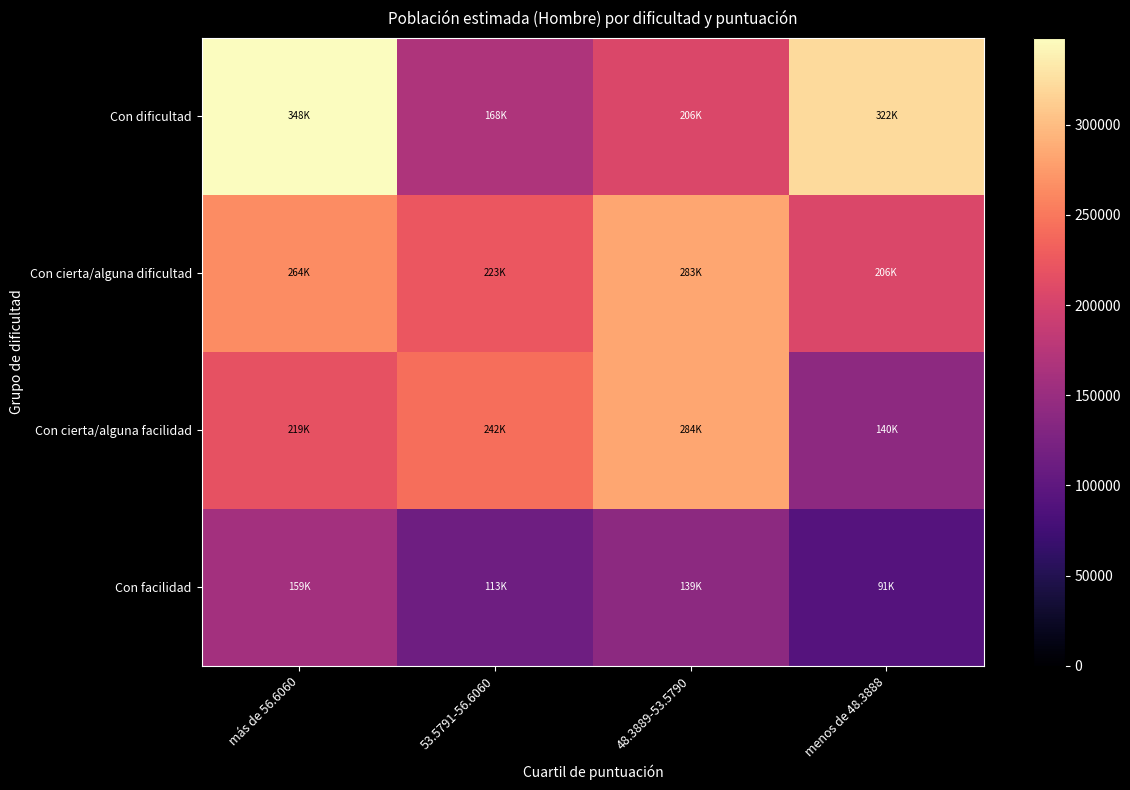

Rank the series at menos de 48.3888 from lowest to highest value.

Con facilidad, Con cierta/alguna facilidad, Con cierta/alguna dificultad, Con dificultad